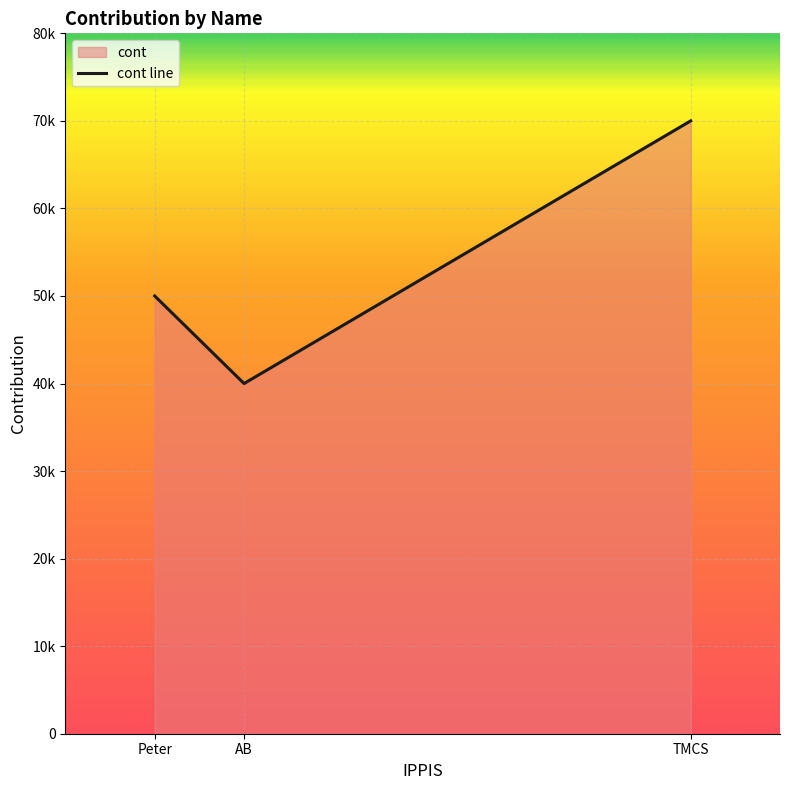

What is the label of the 1st point from the left?

Peter